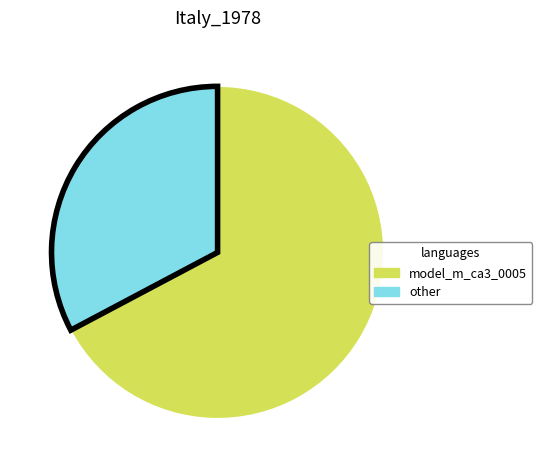

How many segments does this pie chart have?

2